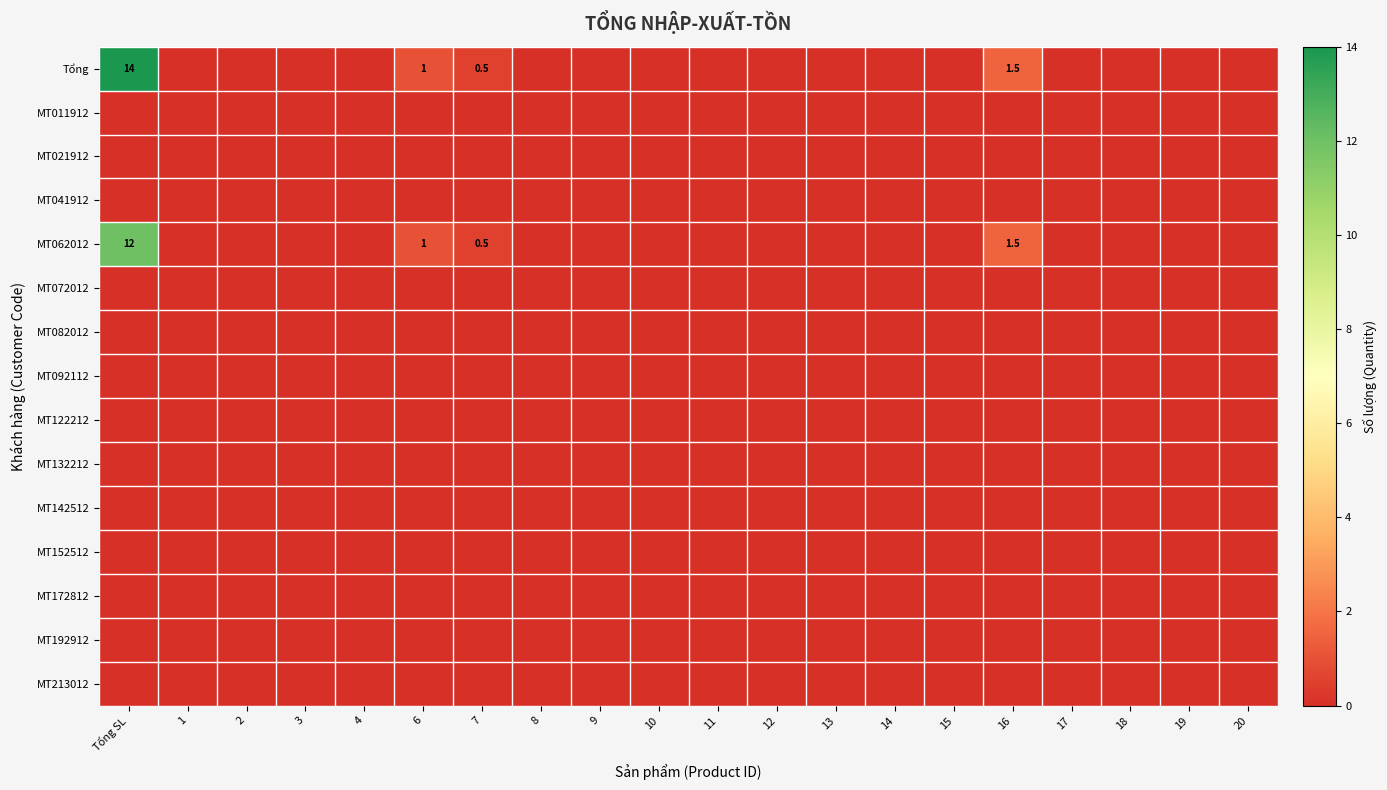

Which category has the highest value across all series?

Tổng SL